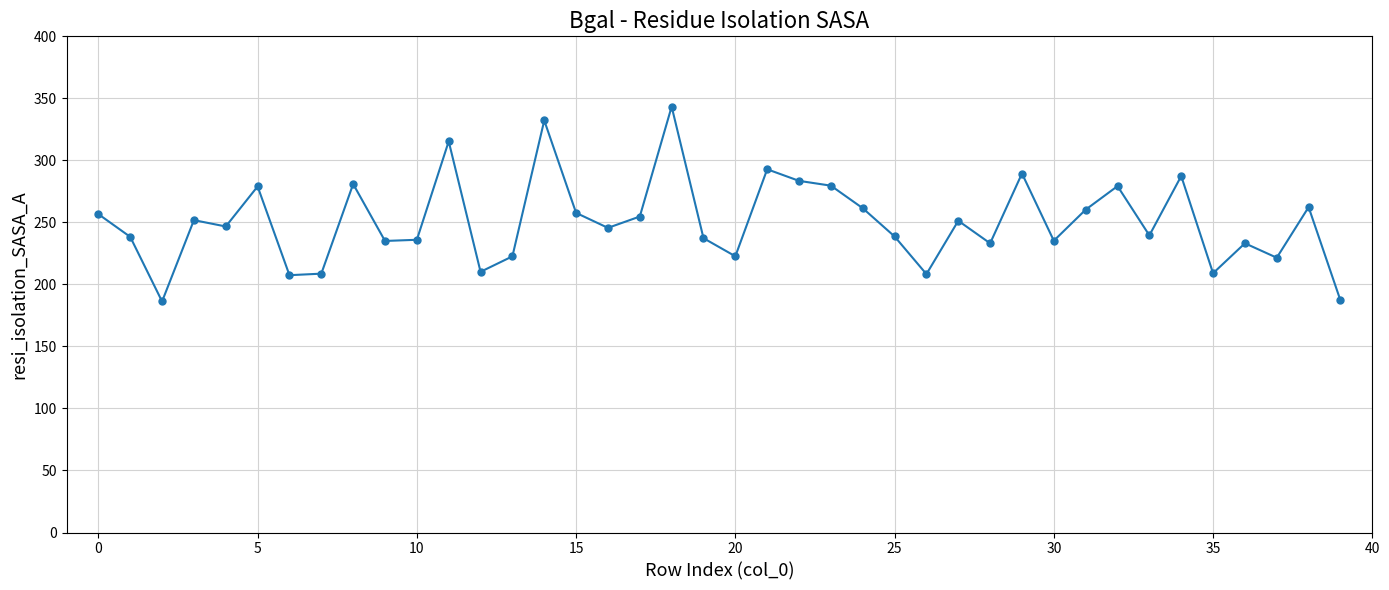

True or false: there are more than 1 points higher than both neighbors.

True